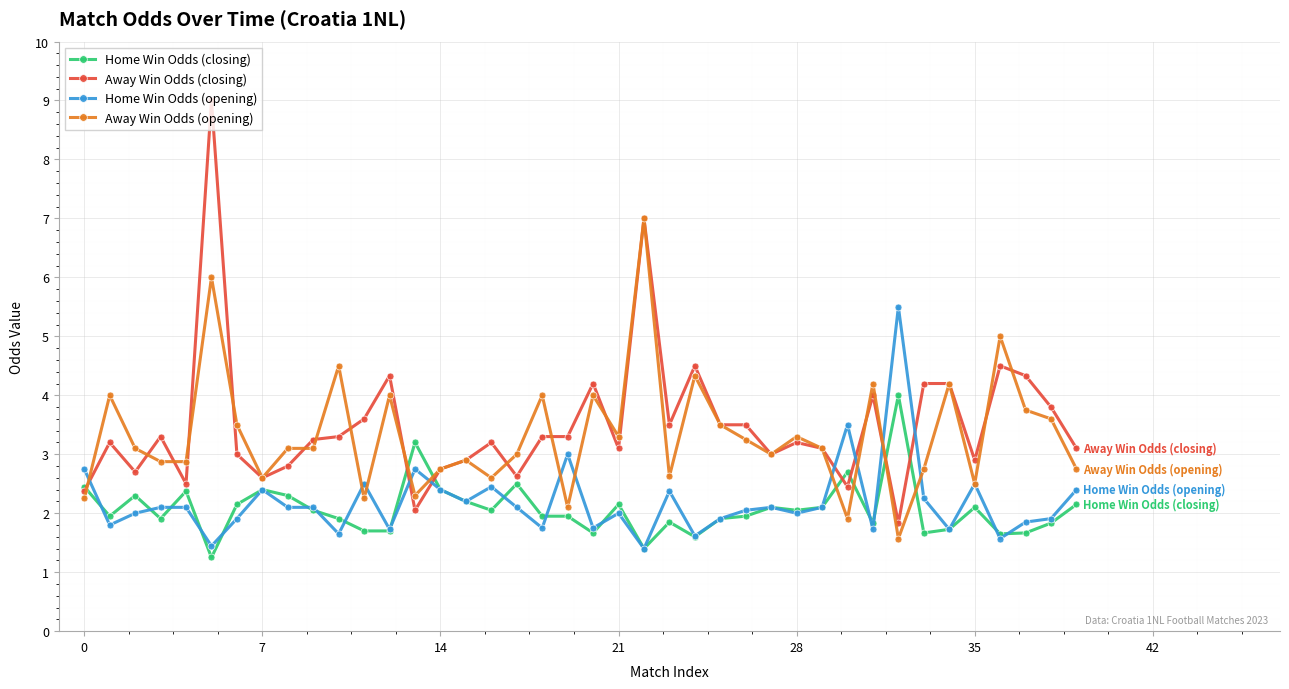

Rank the series by their maximum value, from highest to lowest.

Away Win Odds (closing), Away Win Odds (opening), Home Win Odds (opening), Home Win Odds (closing)